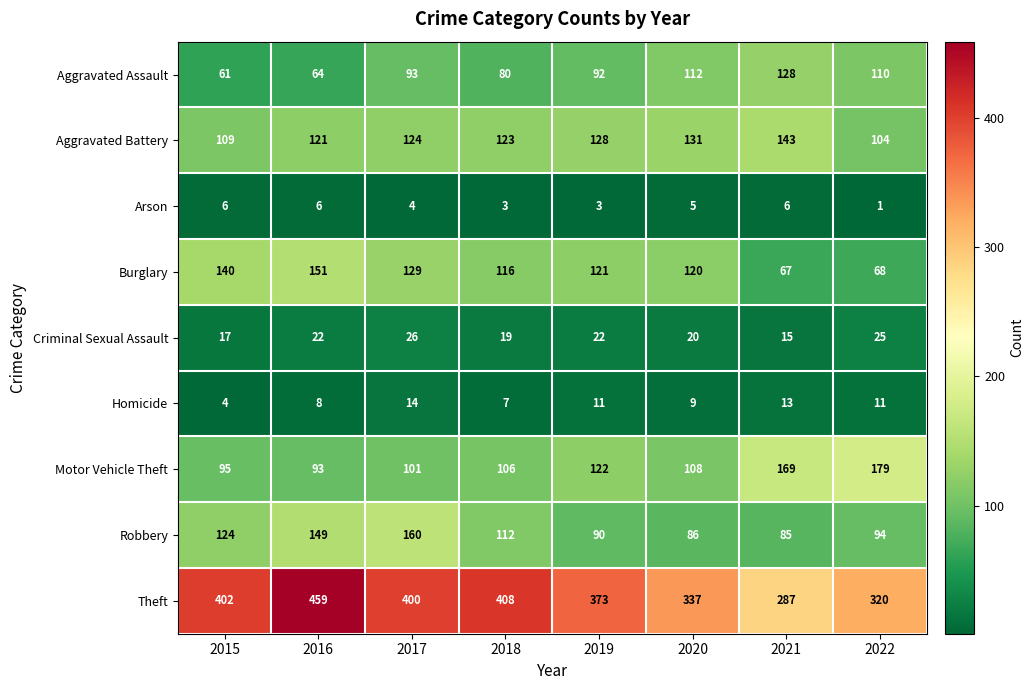

How many series are shown in this chart?

9